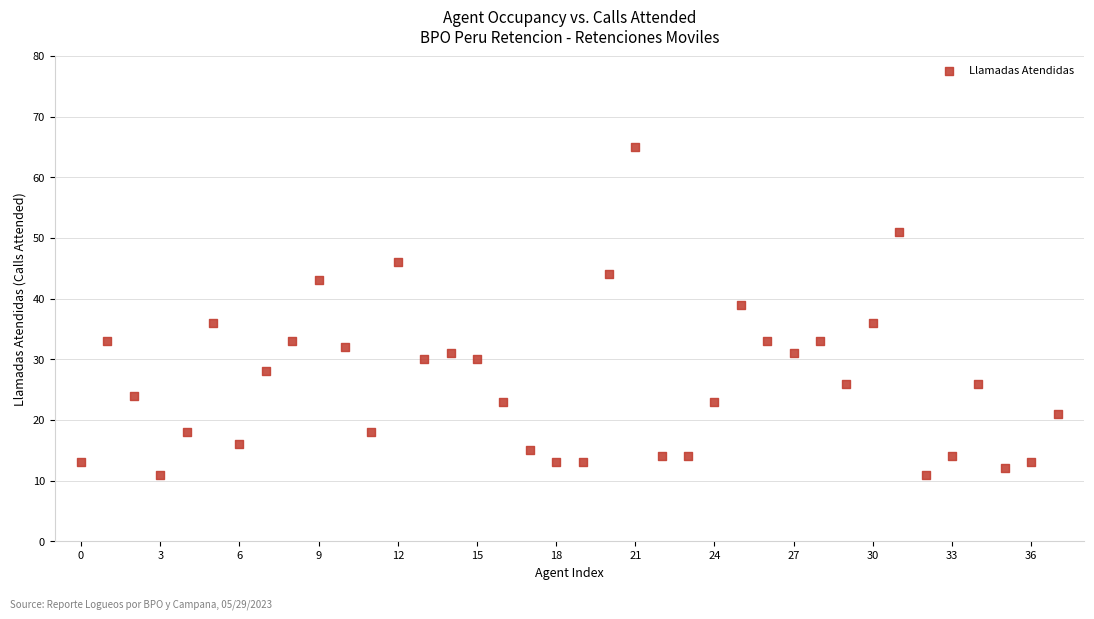

What is the range of Y values (max minus min)?

54